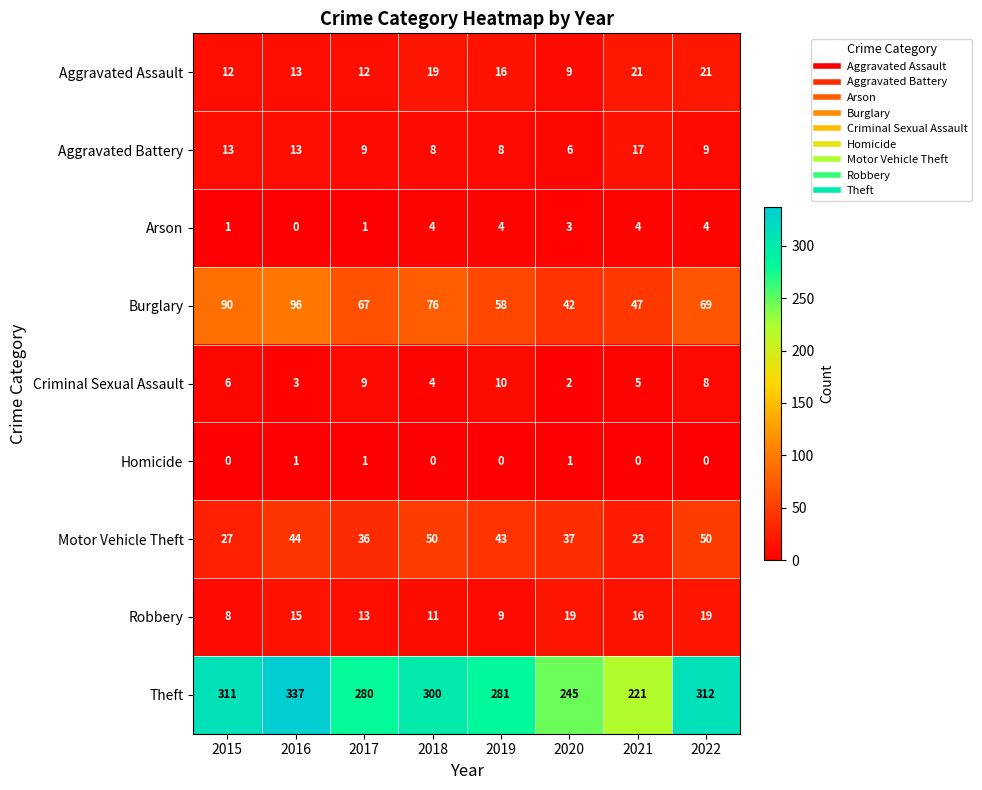

At which label does Burglary first exceed 69?

2015